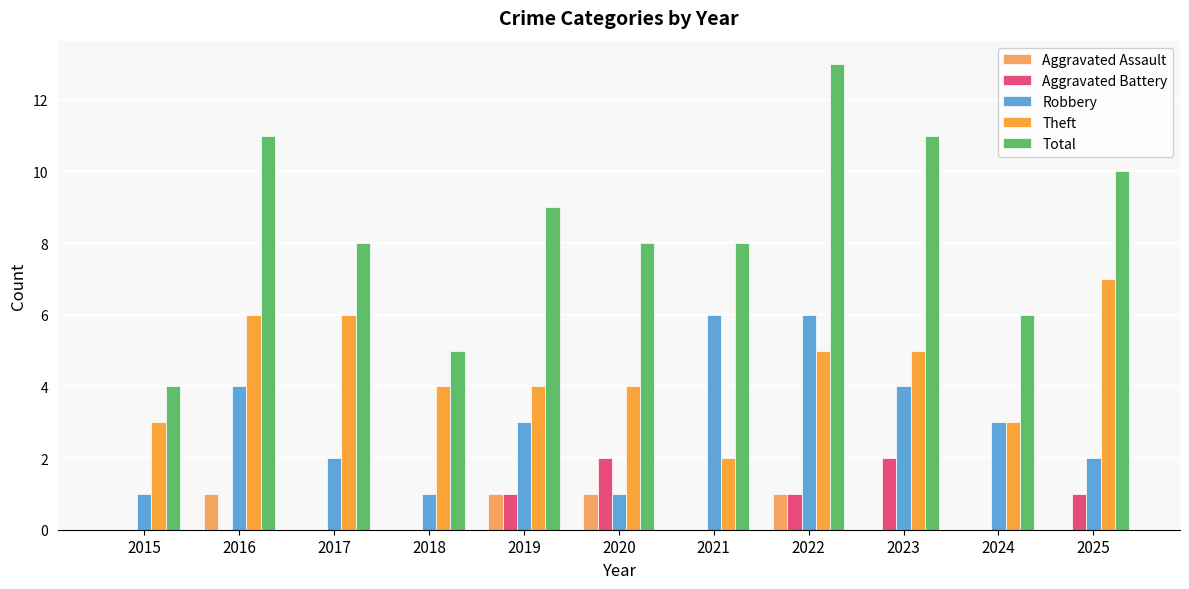

Are the bars horizontal?

No